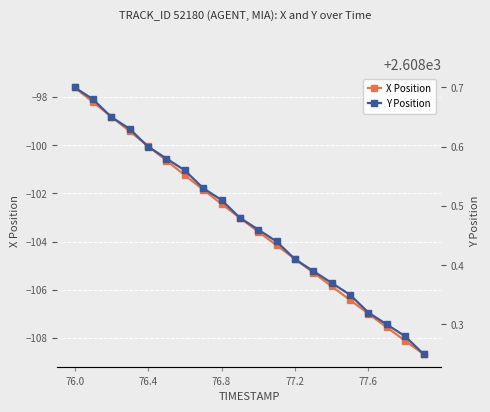

What is the difference between the maximum and second lowest values in the X Position series?

10.5